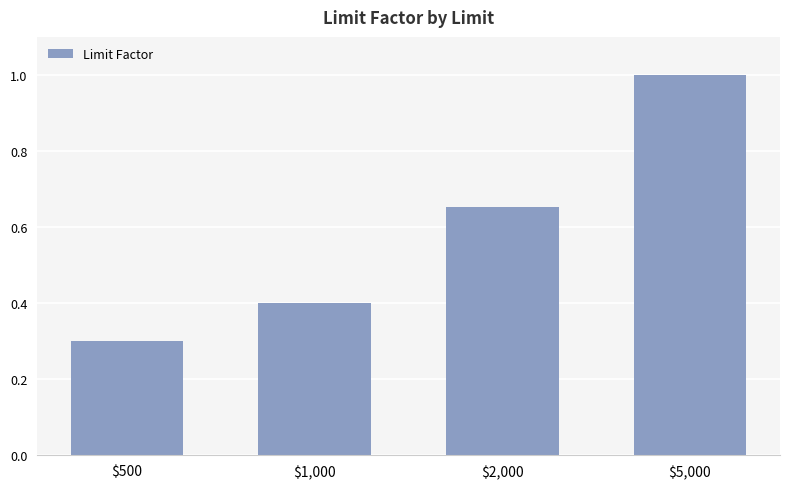

The value at $5,000 is 1.3. True or false?

False